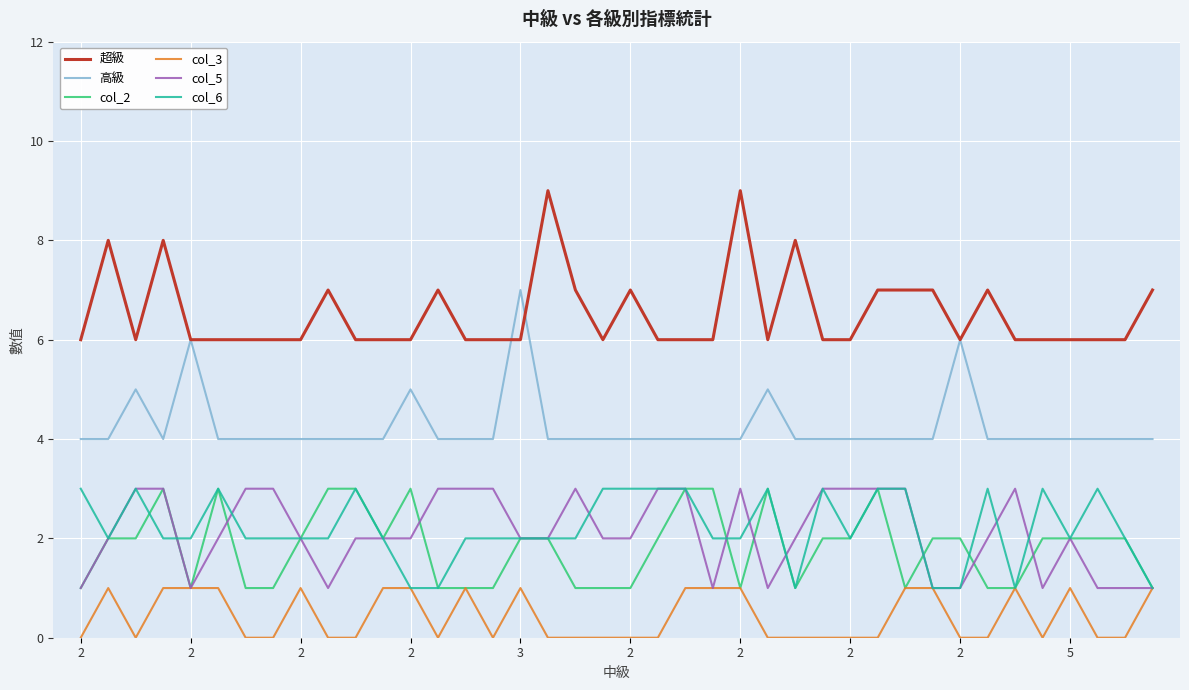

What is the maximum value shown in the chart?

9